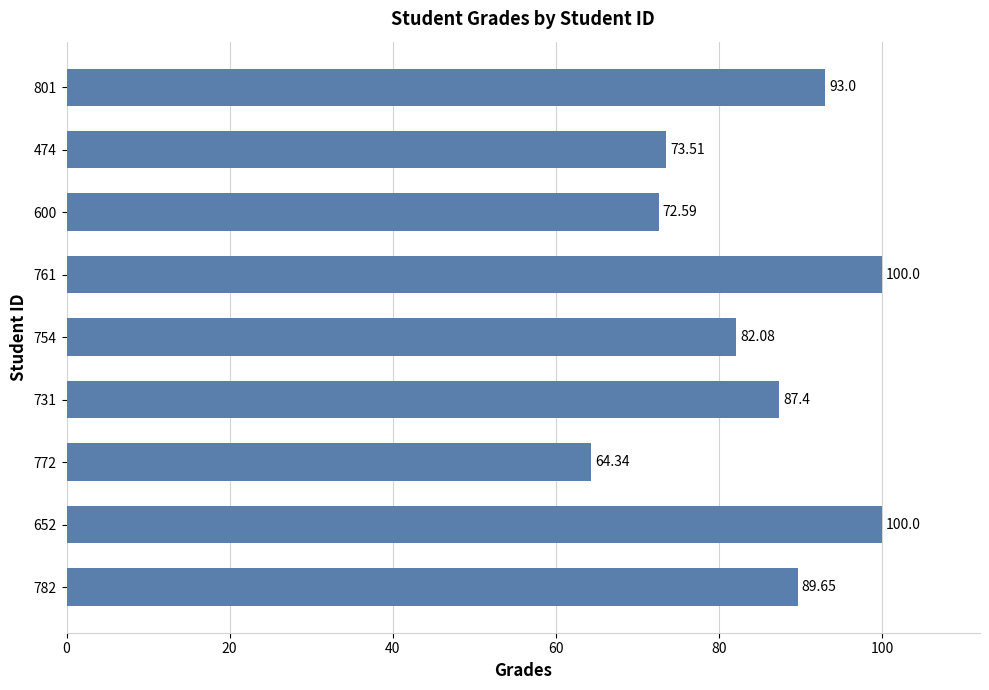

What is the difference between the second highest and minimum values?

35.7